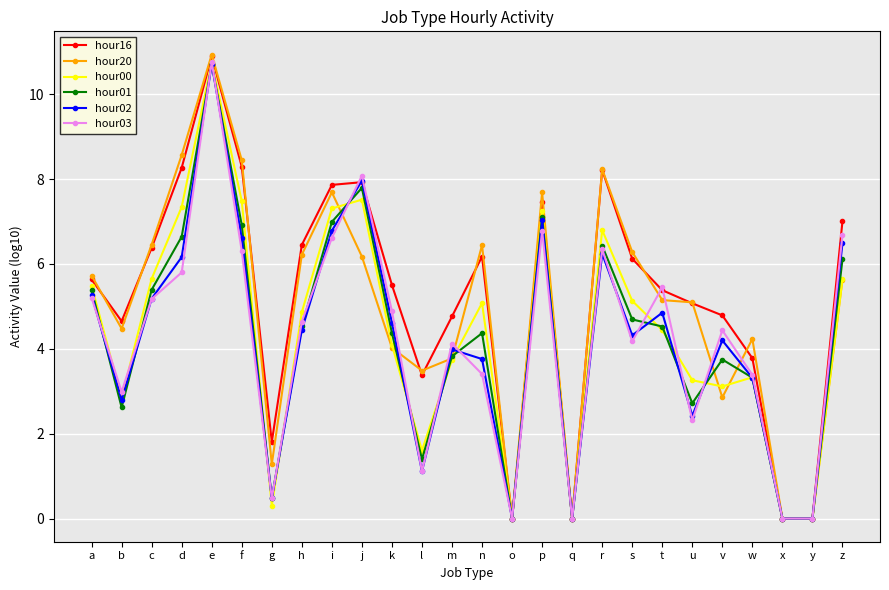

Which series changed the most between p and w?

hour00